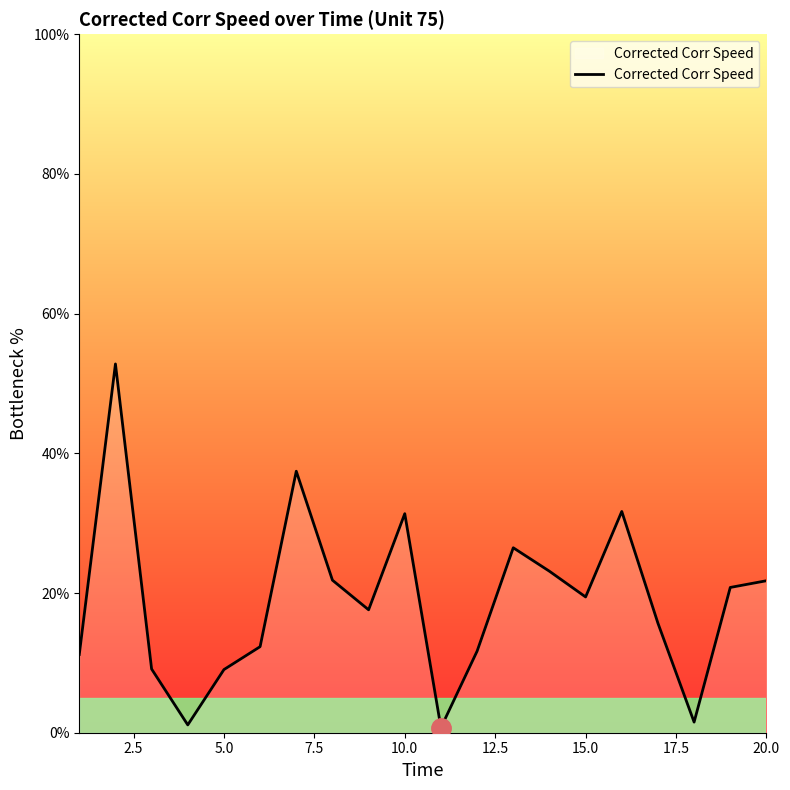

What is the difference between the maximum and minimum values?

52.1